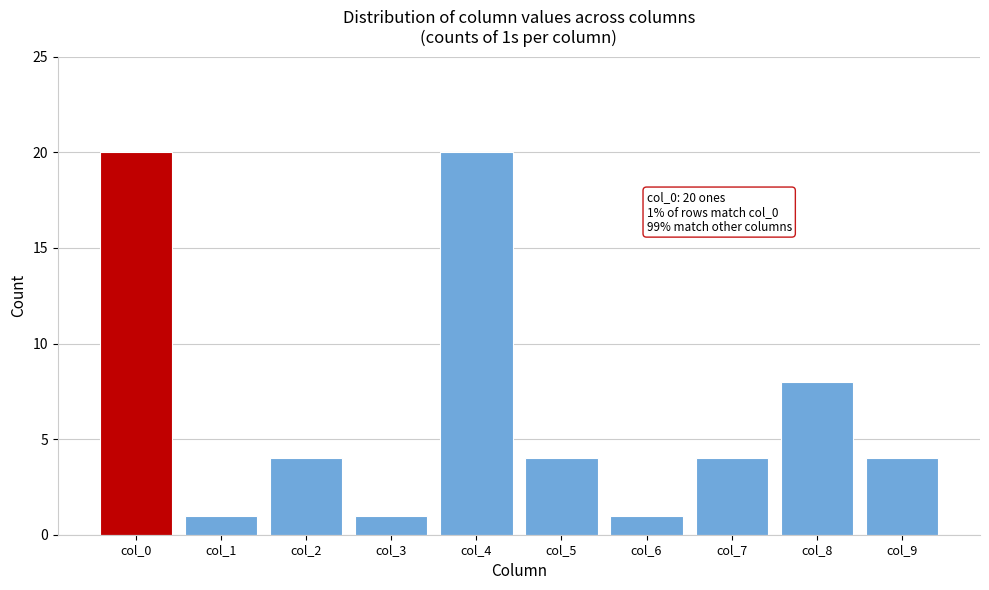

Reading right to left, extract all data points from this chart.

col_9=4	col_8=8	col_7=4	col_6=1	col_5=4	col_4=20	col_3=1	col_2=4	col_1=1	col_0=20